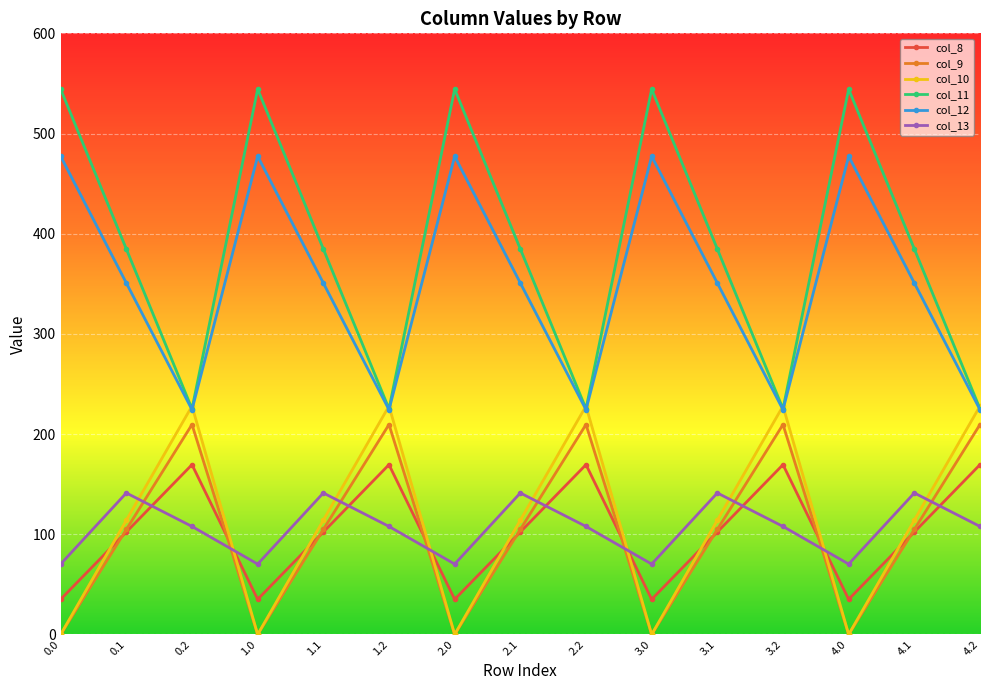

Which series has the largest total across all categories?

col_11